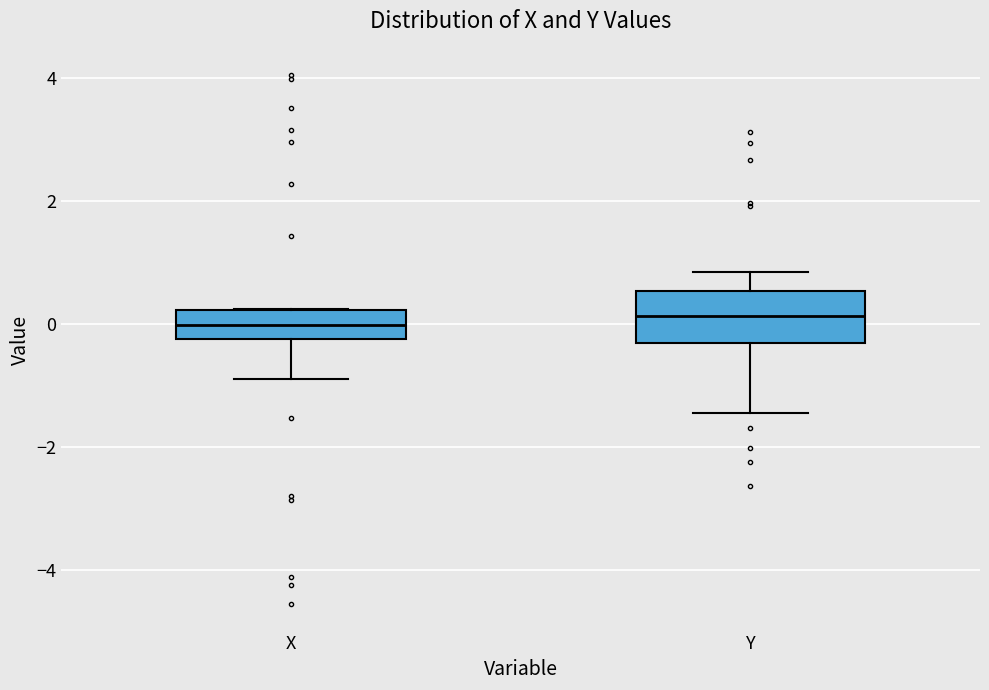

Comparing the boxes themselves (not the whiskers), which one is the tallest?

Y